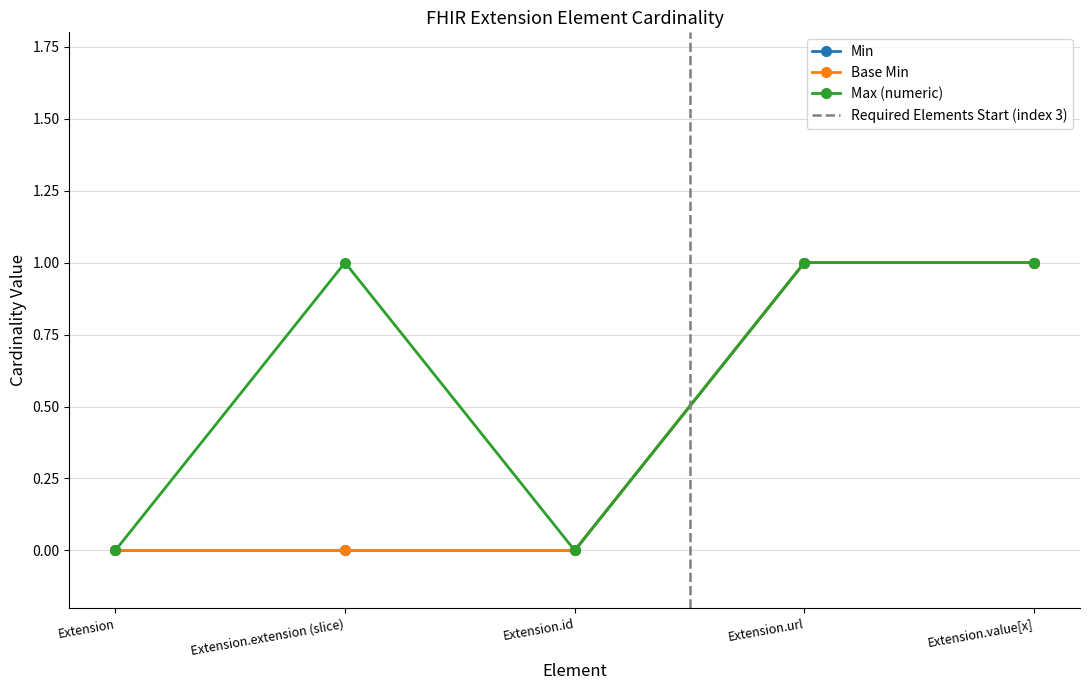

The Max (numeric) series shows 1 at Extension.url. True or false?

True